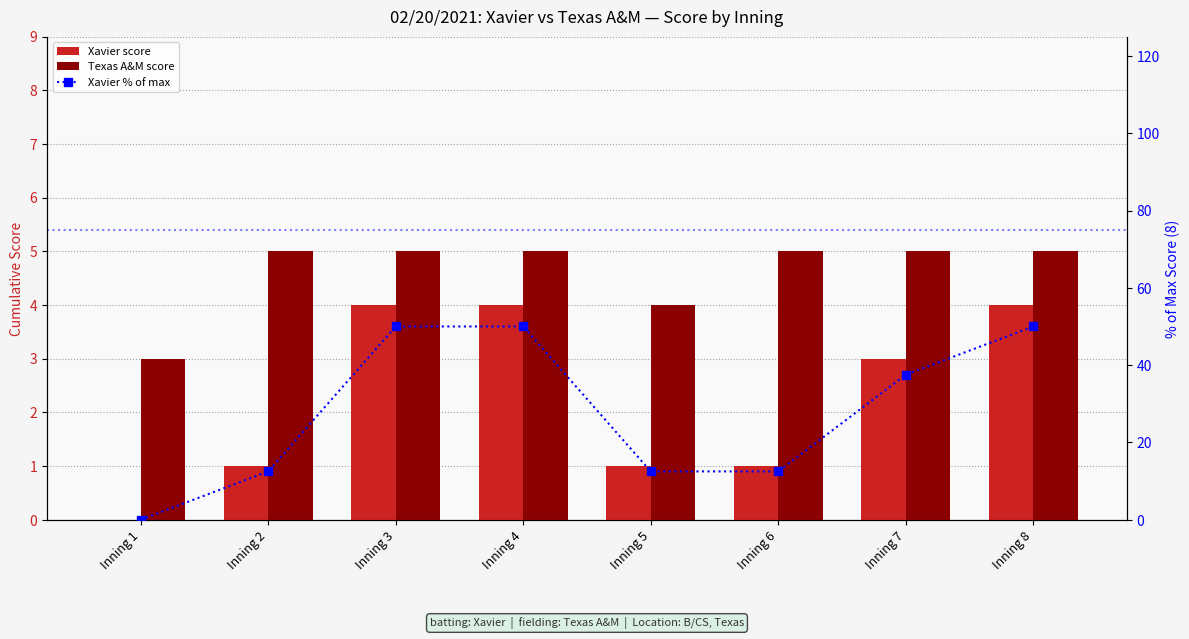

How many values in the Xavier % of max series exceed 37?

4